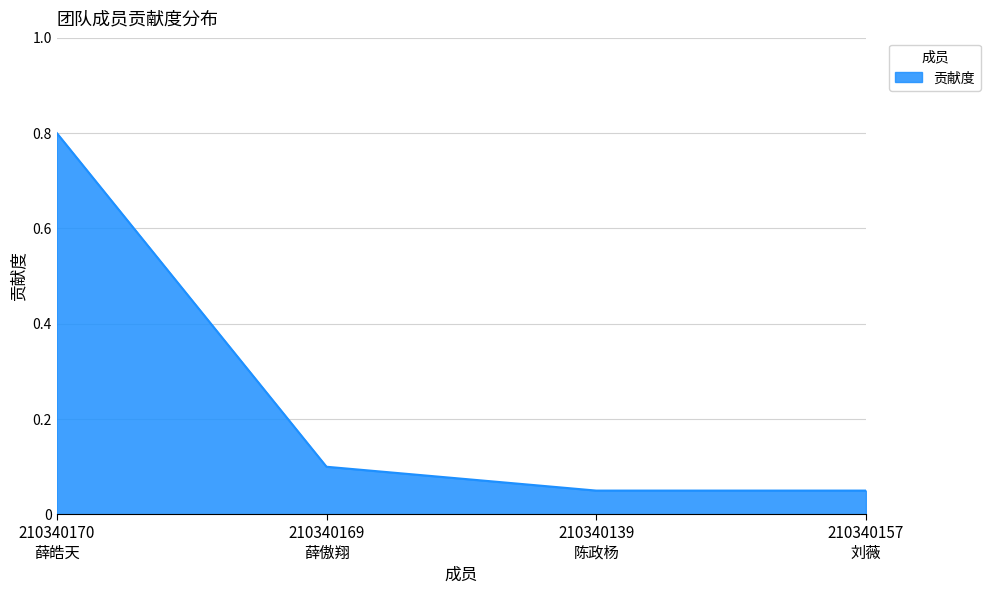

At which category does the chart reach its peak across all series?

210340170
薛皓天